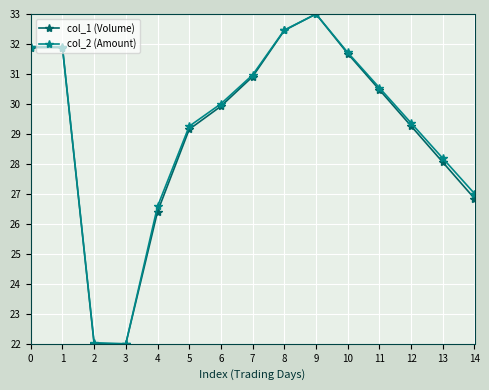

What is the difference between the maximum and minimum values in the col_2 (Amount) series?

11.0